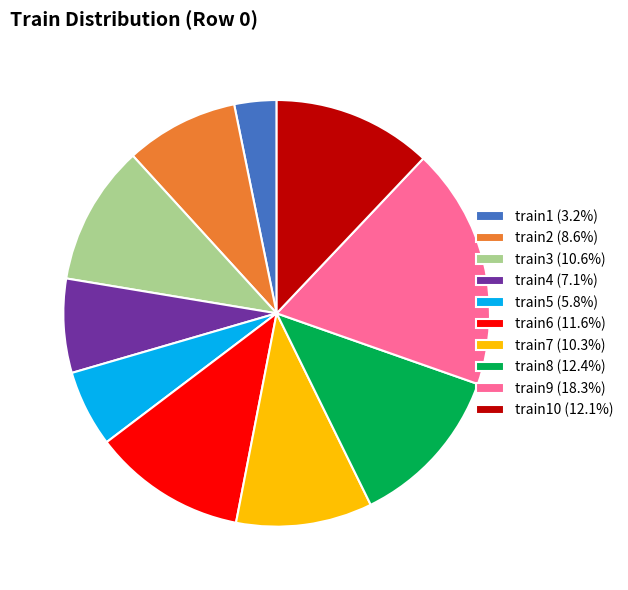

Does train5 (5.8%) represent more than half of the total?

No